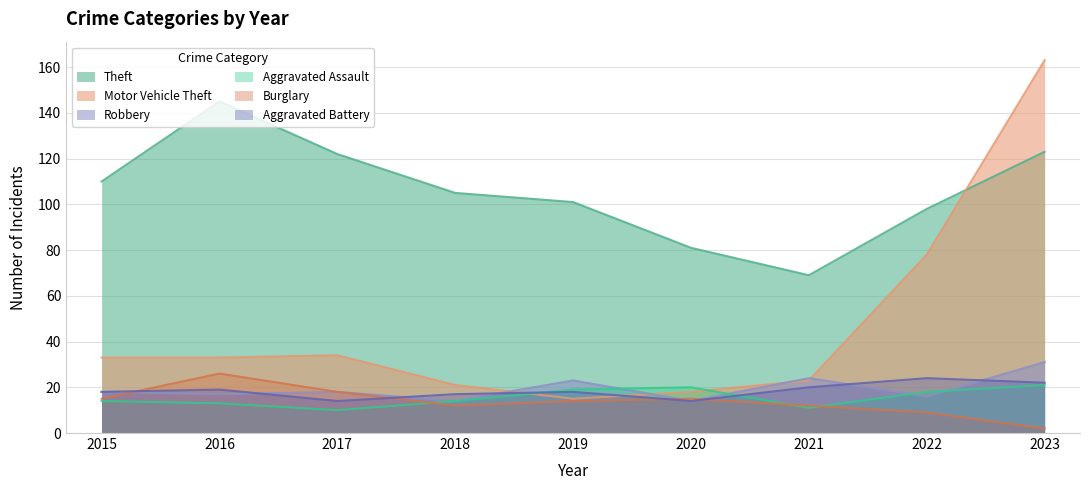

In Theft, how many points are lower than both neighbors (excluding endpoints)?

1